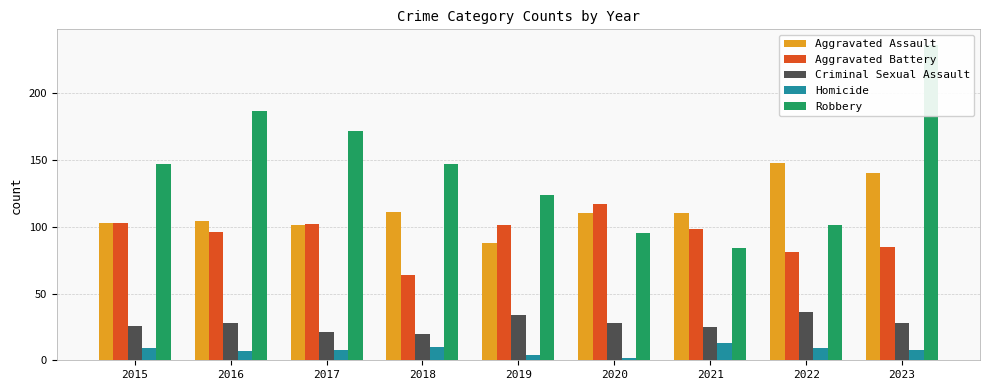

How many values in the Aggravated Battery series exceed 98?

4